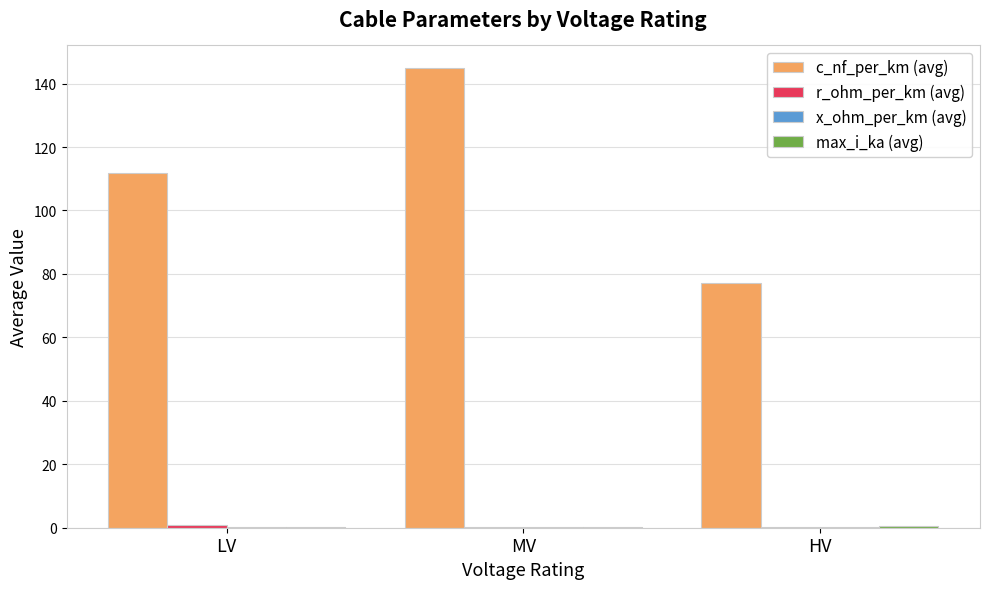

What is the sum of all c_nf_per_km (avg) values?

333.9